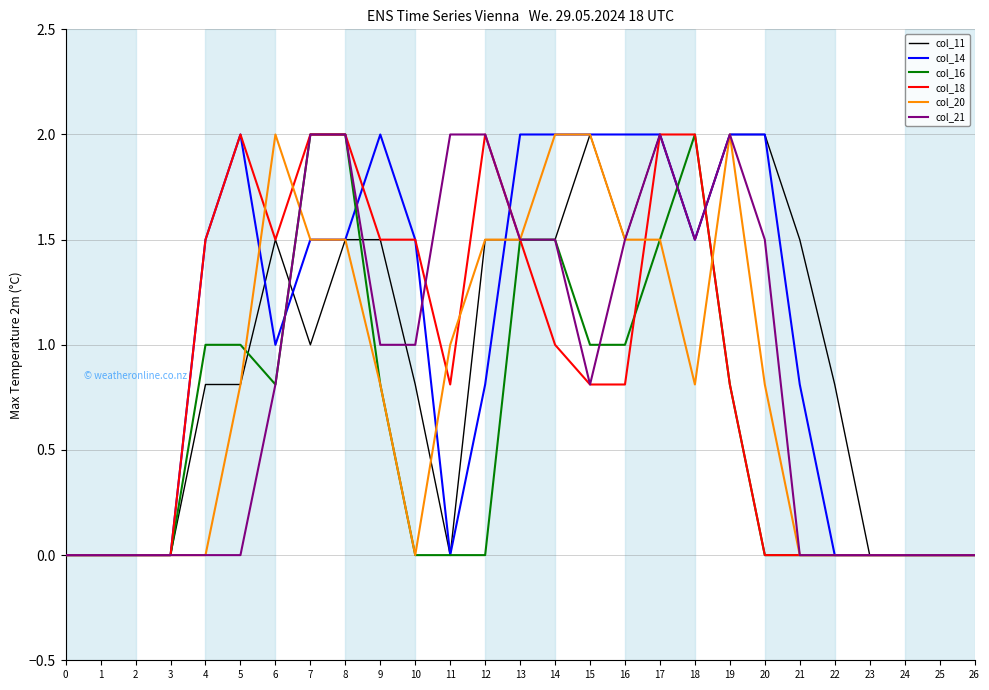

What is the average value of the col_20 series?

0.8